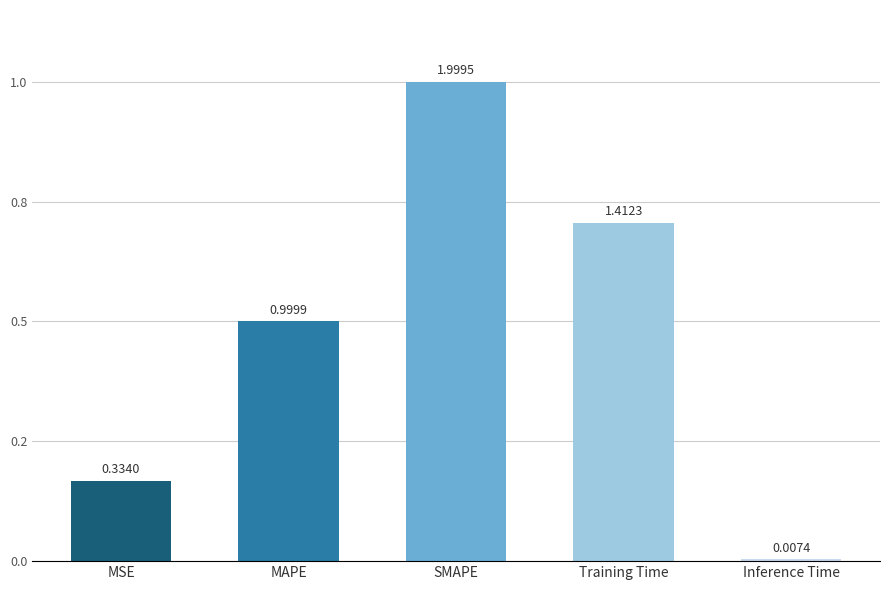

How many bars are there in total?

5